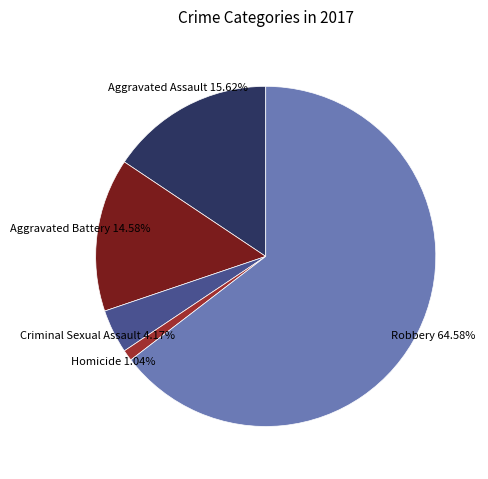

To the nearest percent, what portion does Aggravated Assault represent?

16%